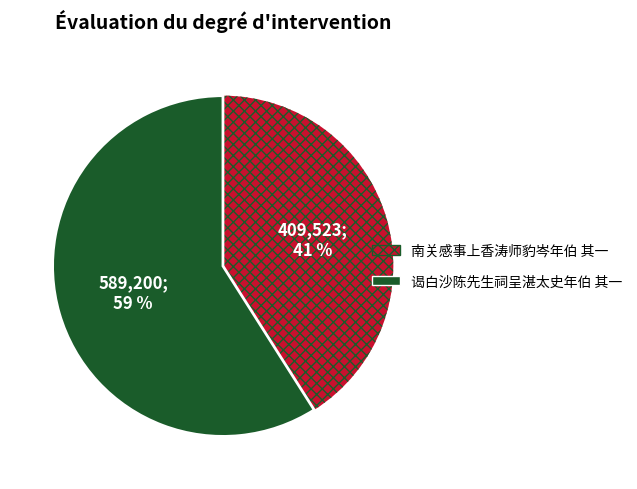

Is the sum of 南关感事上香涛师豹岑年伯 其一 and 谒白沙陈先生祠呈湛太史年伯 其一 greater than half?

Yes